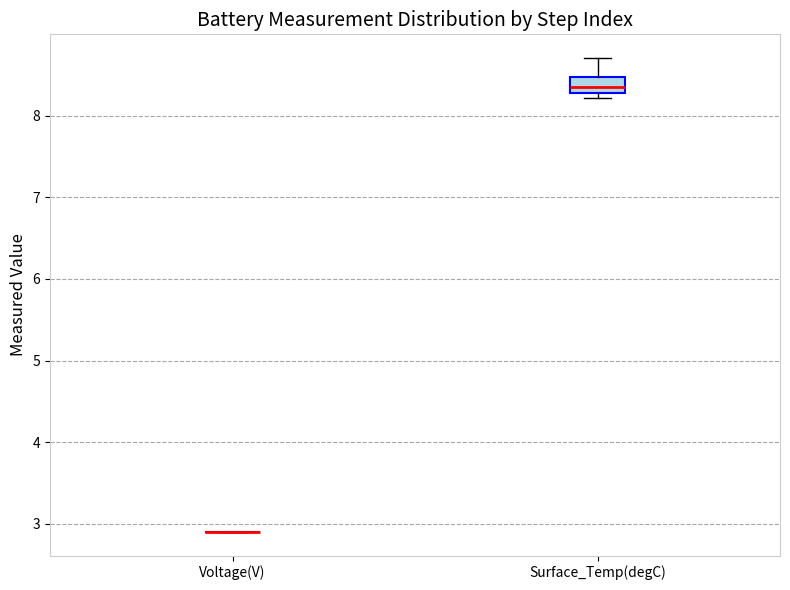

Reading left to right, read every box against the y-axis: the position of its median line, the range the box covers, and the ends of its whiskers. The values are not printed on the chart, so give them approximately, as read against the axis.

Voltage(V): box collapsed to a line at 2.9, whiskers 2.9 to 2.9
Surface_Temp(degC): median 8.4, box 8.3 to 8.5, whiskers 8.2 to 8.7